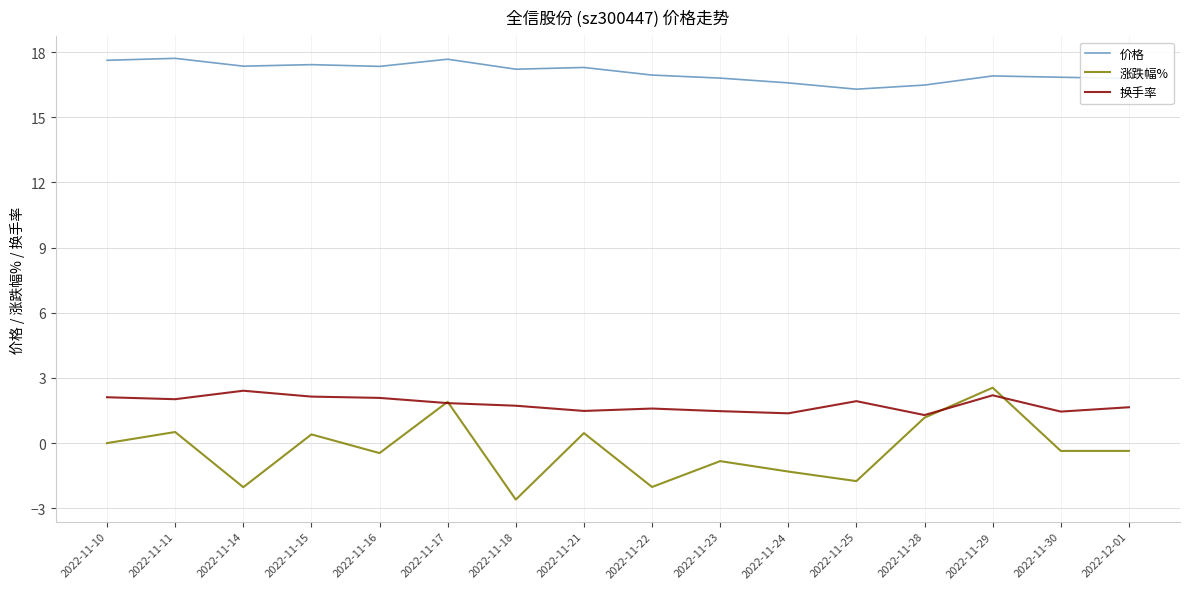

True or false: 涨跌幅% and 价格 cross at least once.

False